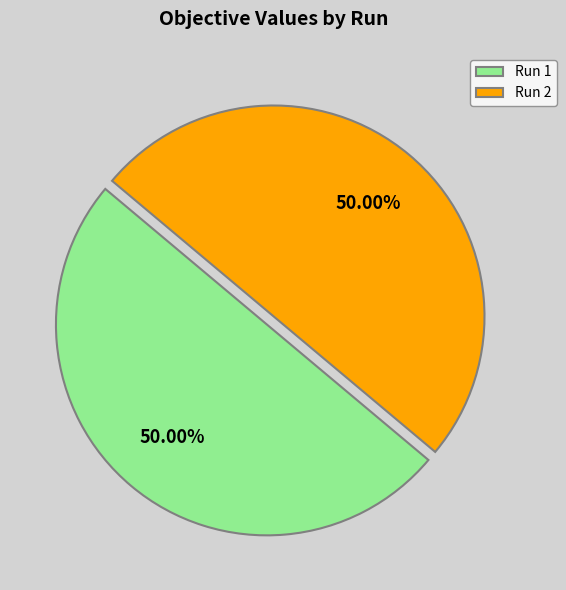

Is the sum of Run 2 and Run 1 greater than half?

Yes